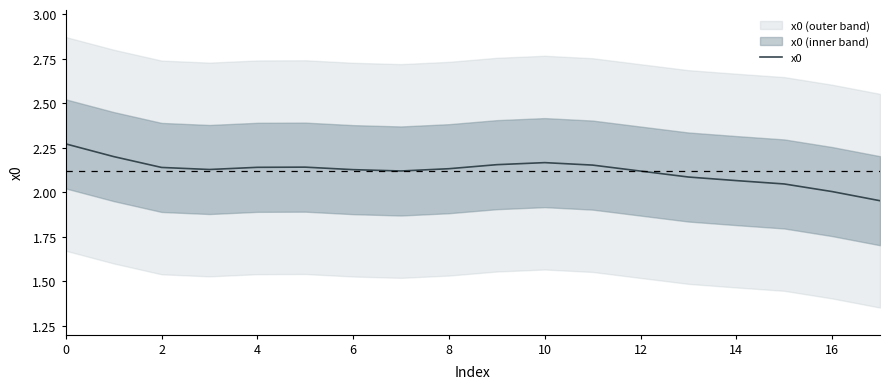

The x0 series shows 1.4 at 14. True or false?

False